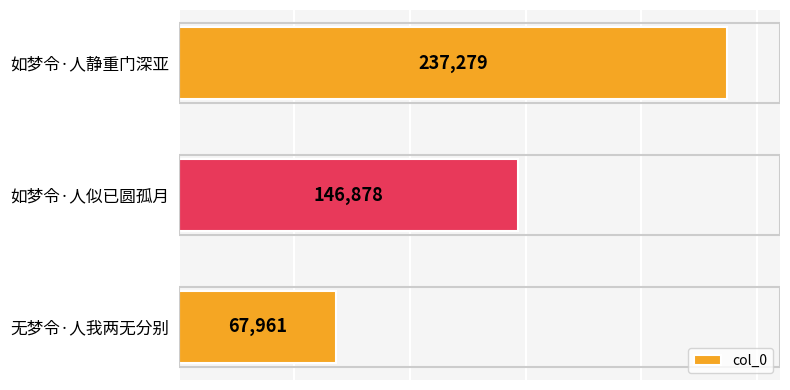

List the labels in order of value, smallest first.

无梦令·人我两无分别, 如梦令·人似已圆孤月, 如梦令·人静重门深亚